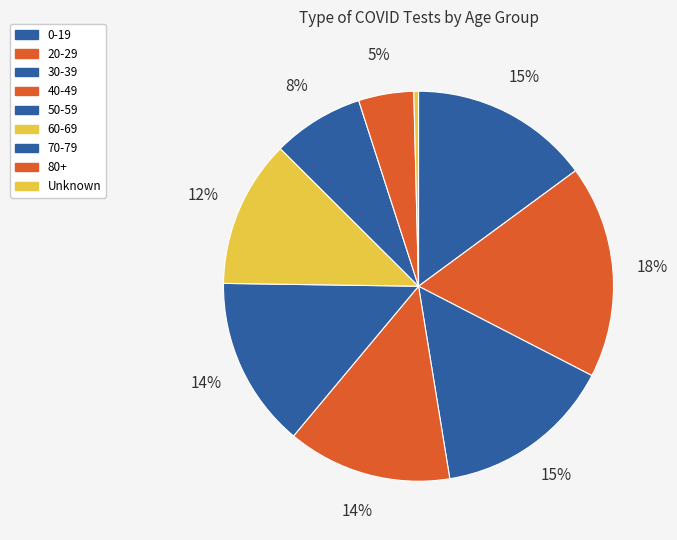

Is there a majority slice in this chart?

No